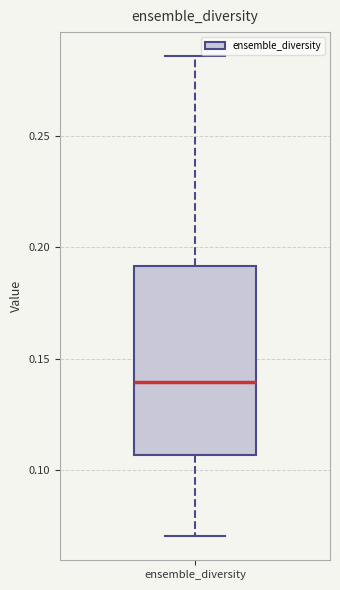

Read this box plot against the y-axis: the position of the median line, the range covered by the box, and the ends of both whiskers. The values are not printed on the chart, so give them approximately, as read against the axis.

median 0.140, box 0.105 to 0.190, whiskers 0.070 to 0.285